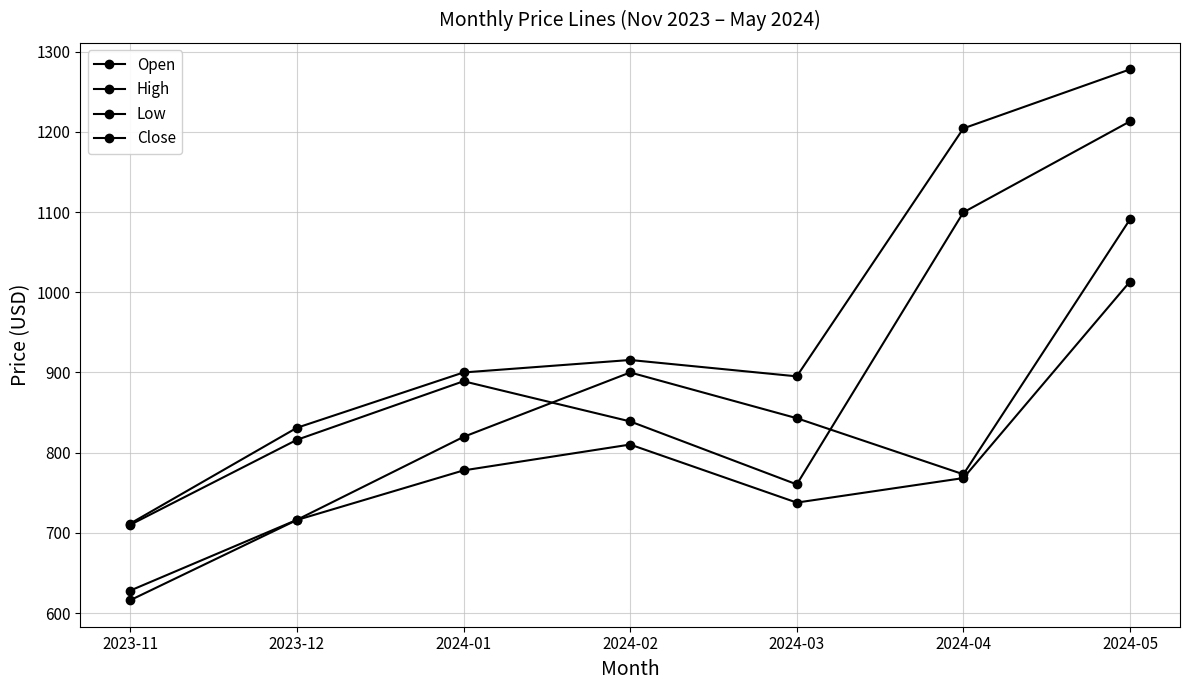

At which category does Low reach its first local peak?

2024-02